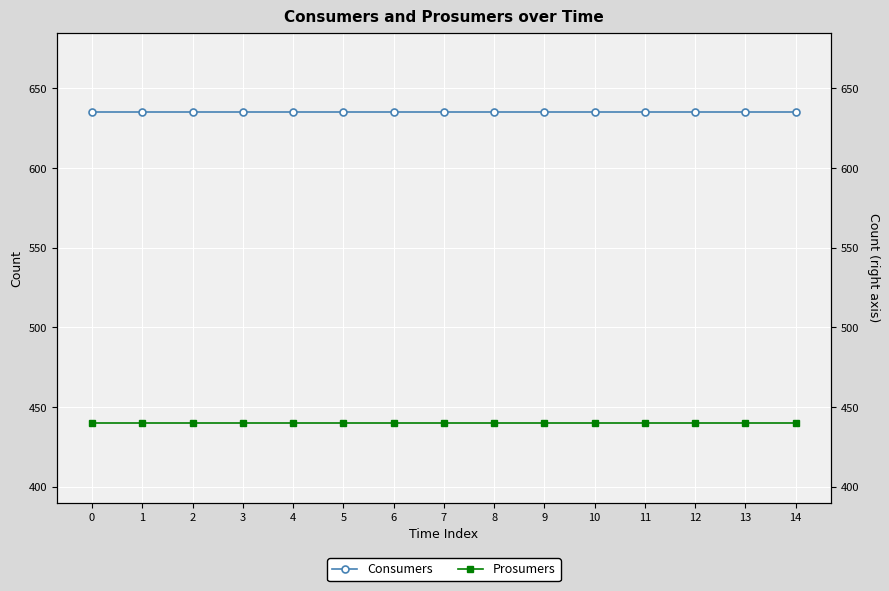

What is the maximum value for Consumers?

635